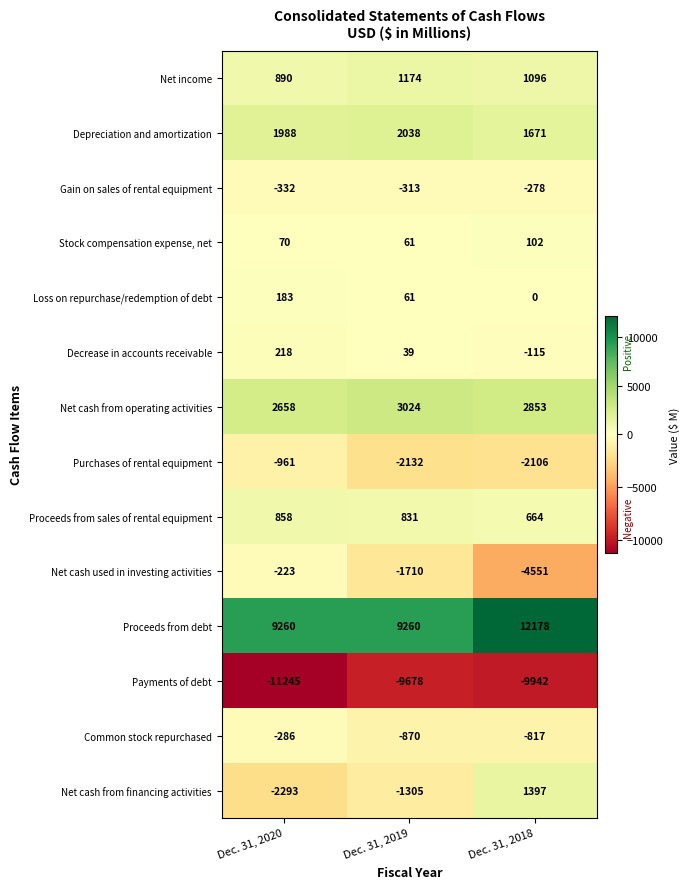

At which category does the chart reach its peak across all series?

Dec. 31, 2018